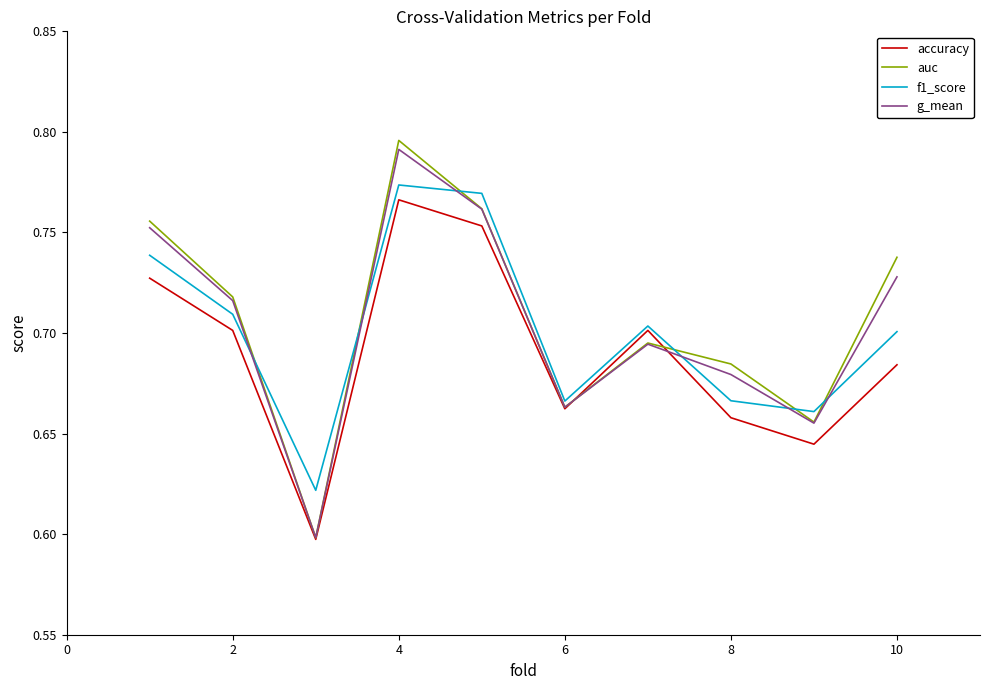

Which series has the largest range (max minus min)?

auc